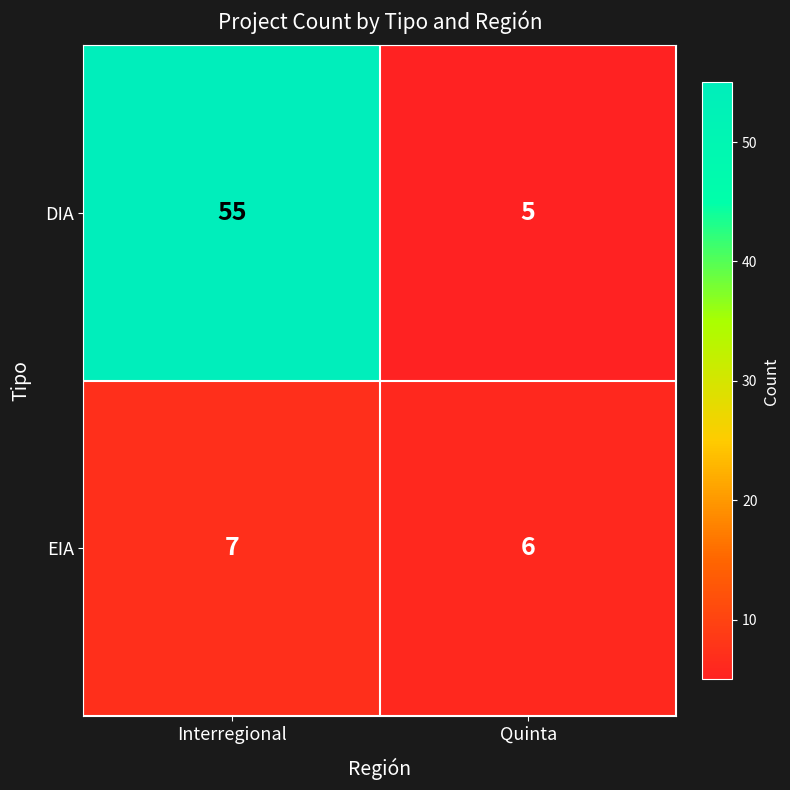

Which series has the largest total across all categories?

DIA